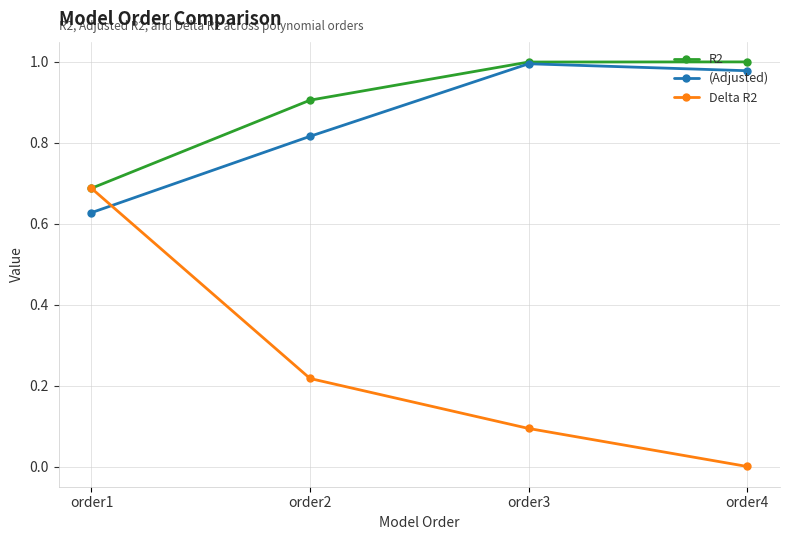

Count the number of categories in the chart.

4